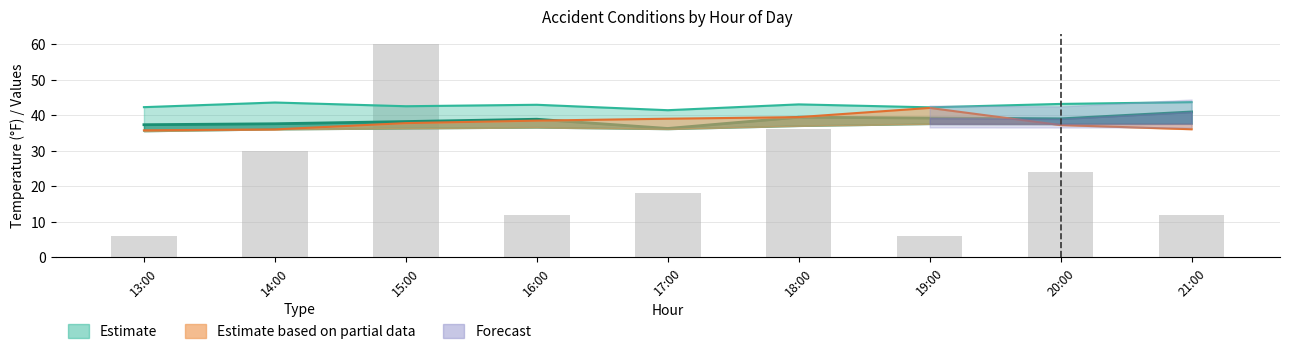

How many values in the counts series are below 18?

4